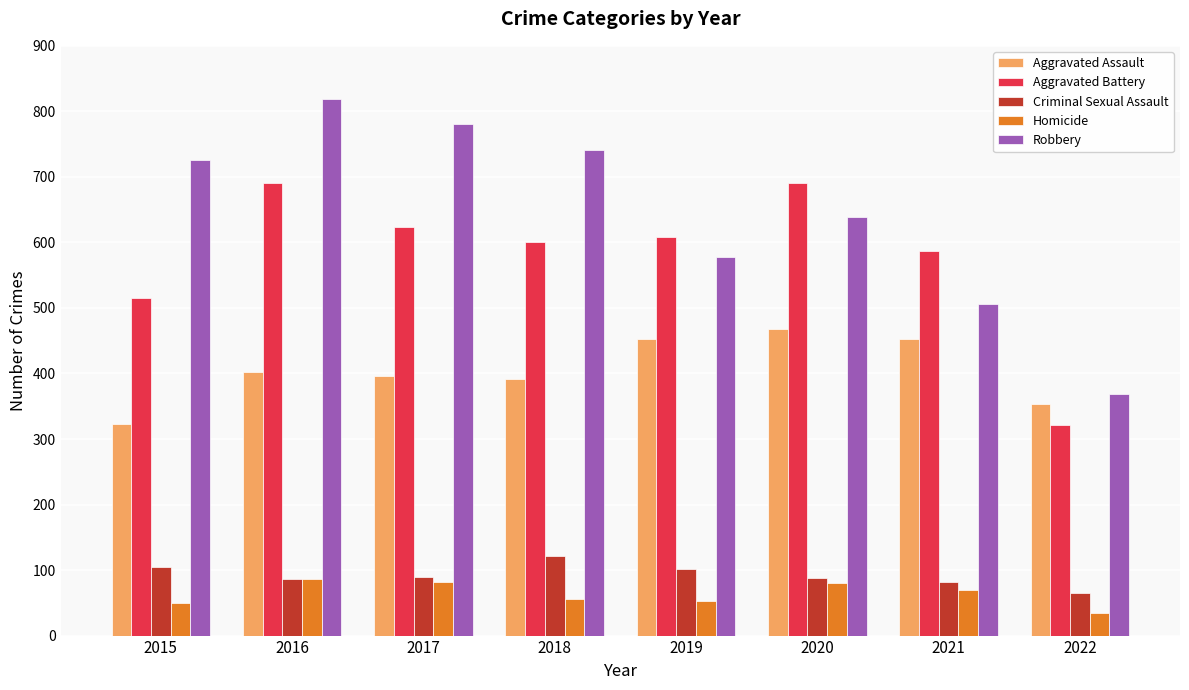

List the series in order of their peak value, lowest first.

Homicide, Criminal Sexual Assault, Aggravated Assault, Aggravated Battery, Robbery